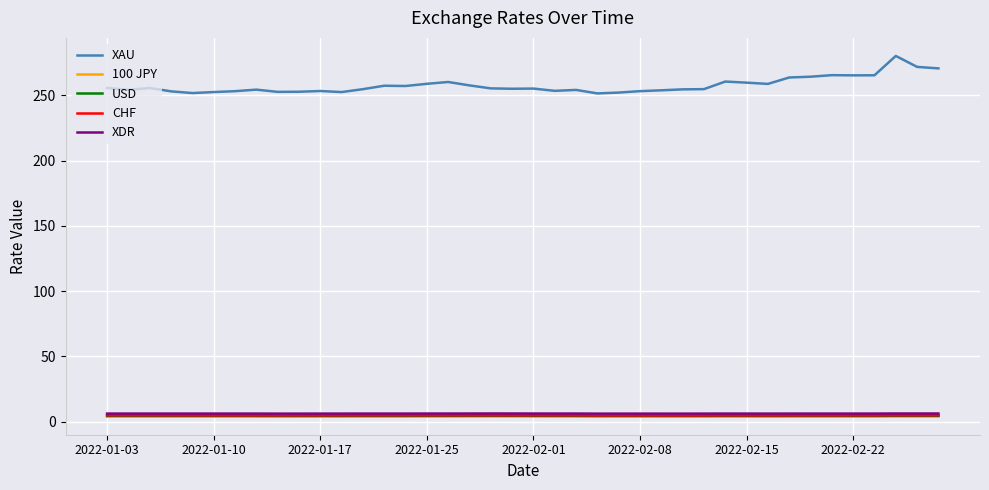

What is the greatest value displayed?

280.3